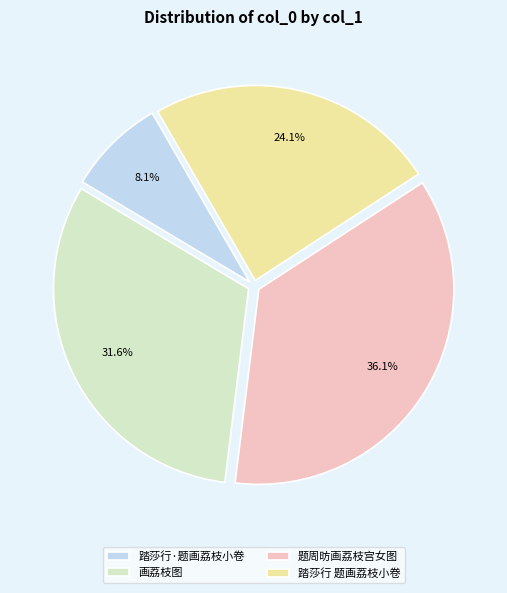

Does 题周昉画荔枝宫女图 represent more than half of the total?

No